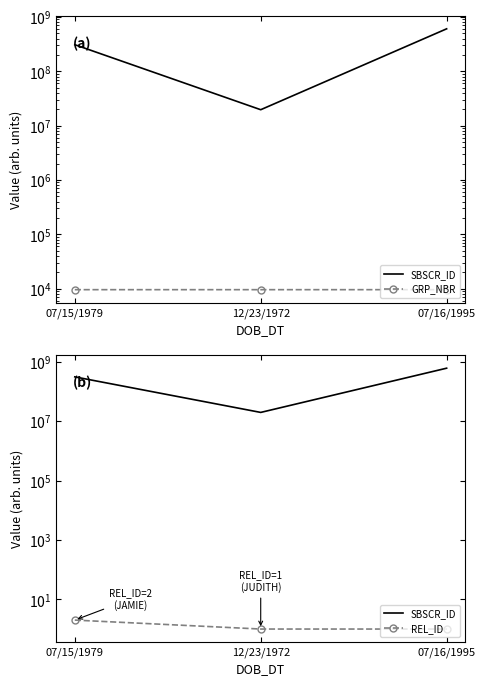

Count the number of data series in this chart.

3